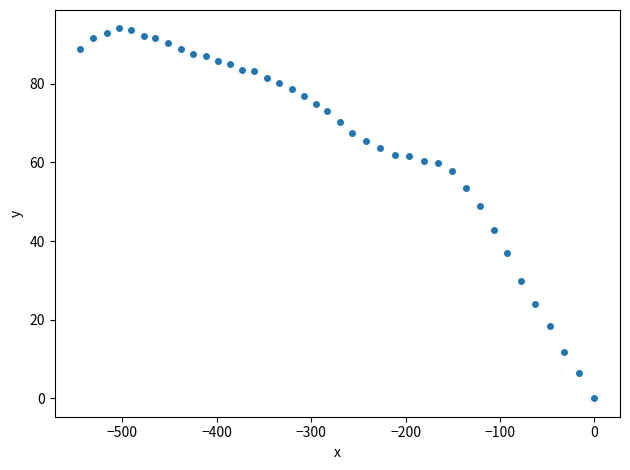

What Y value in the scatter plot is closest to 47?

48.9